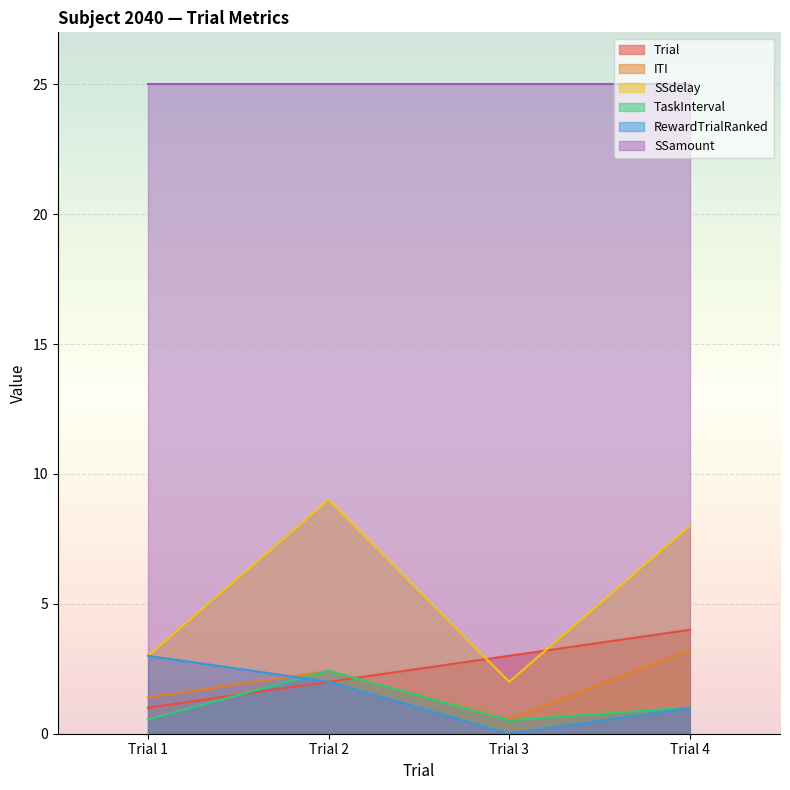

Is it true that TaskInterval equals 0.6 at Trial 4?

False